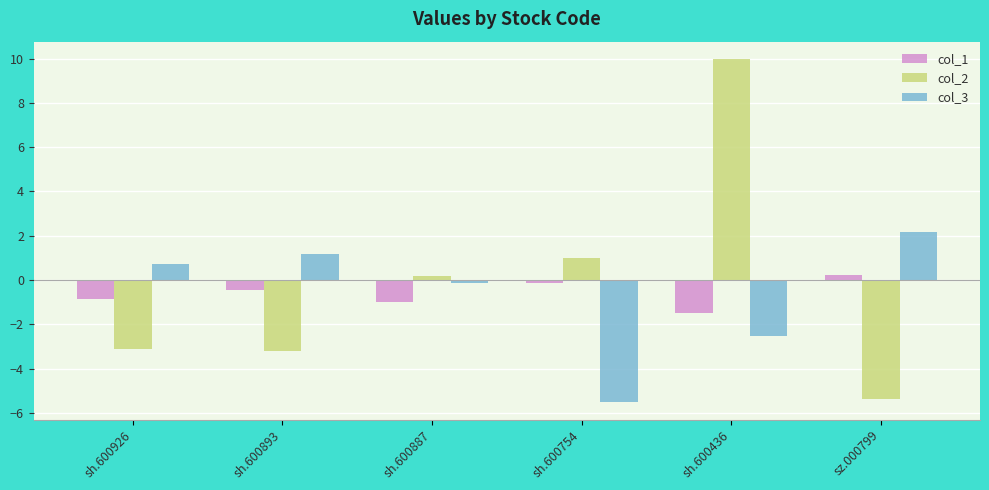

Does the chart contain any negative values?

Yes